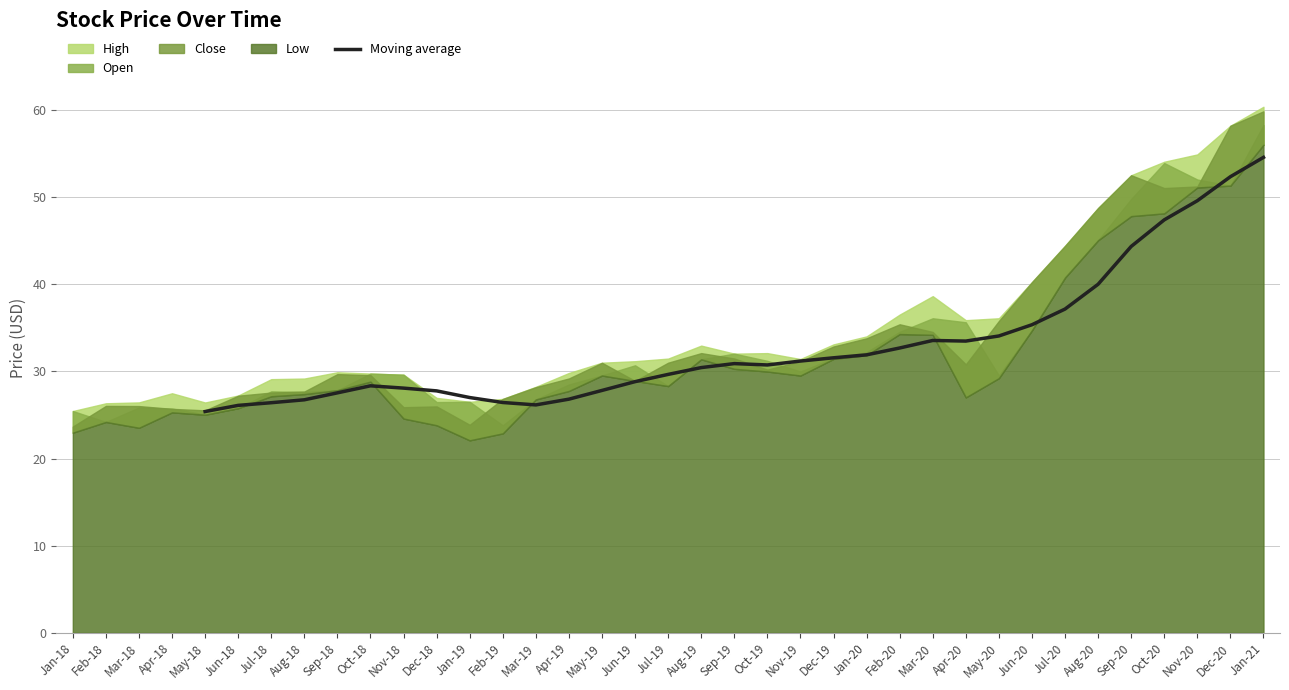

What is the highest value of the Moving average series?

54.6